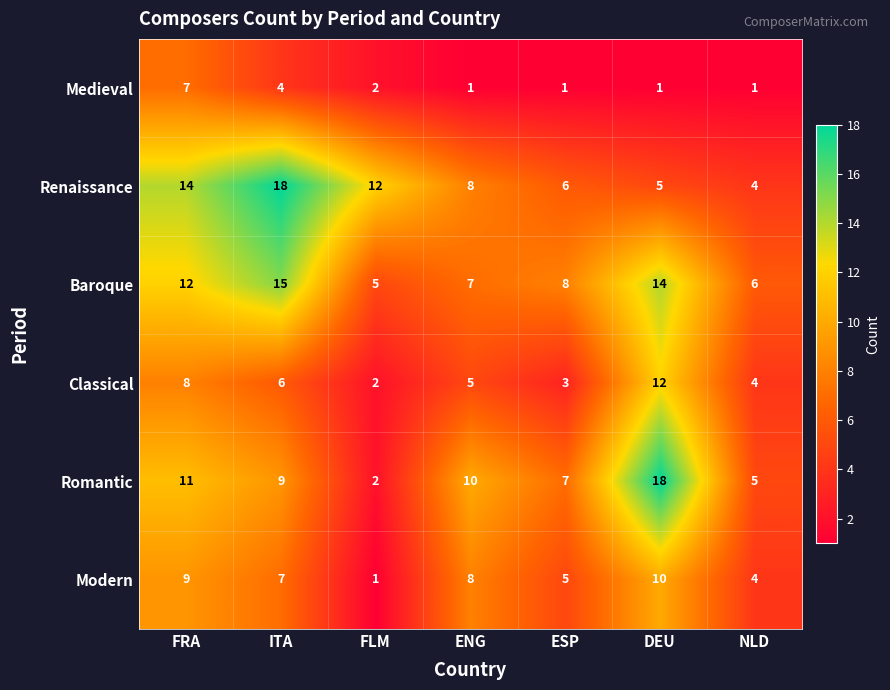

What is the spread (max minus min) of values at ITA?

14